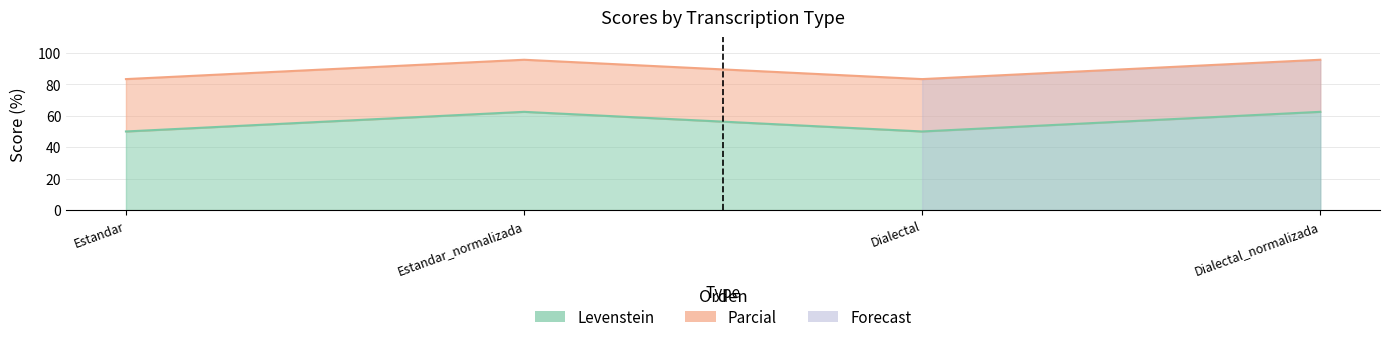

What is the smallest value displayed?

50.0